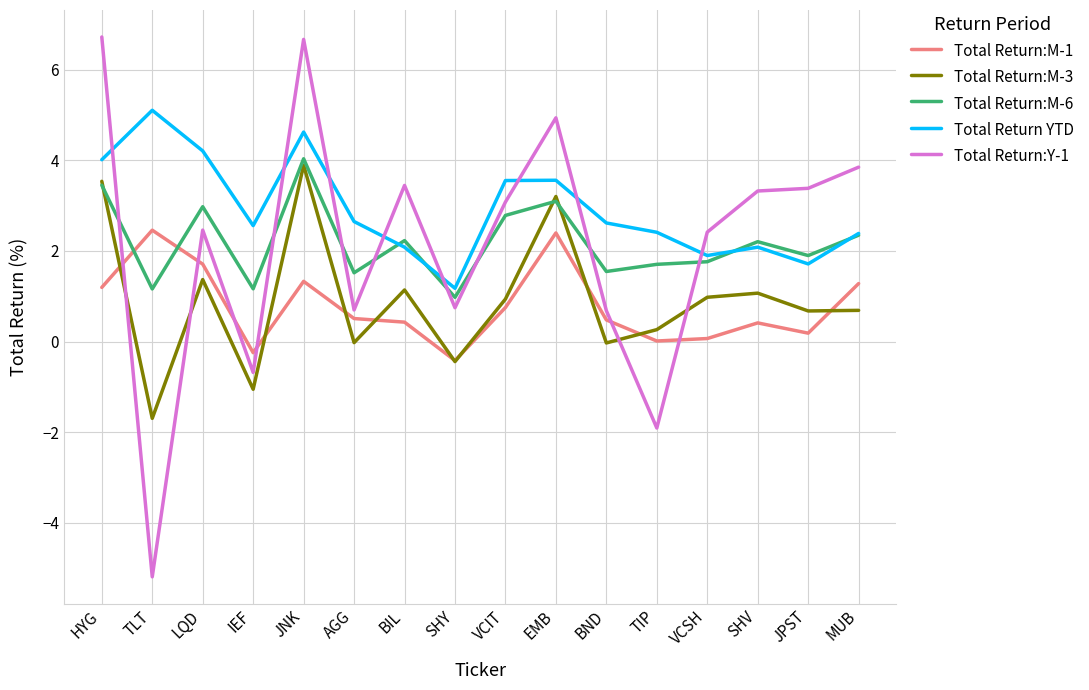

At which category is the sum across all series the highest?

JNK